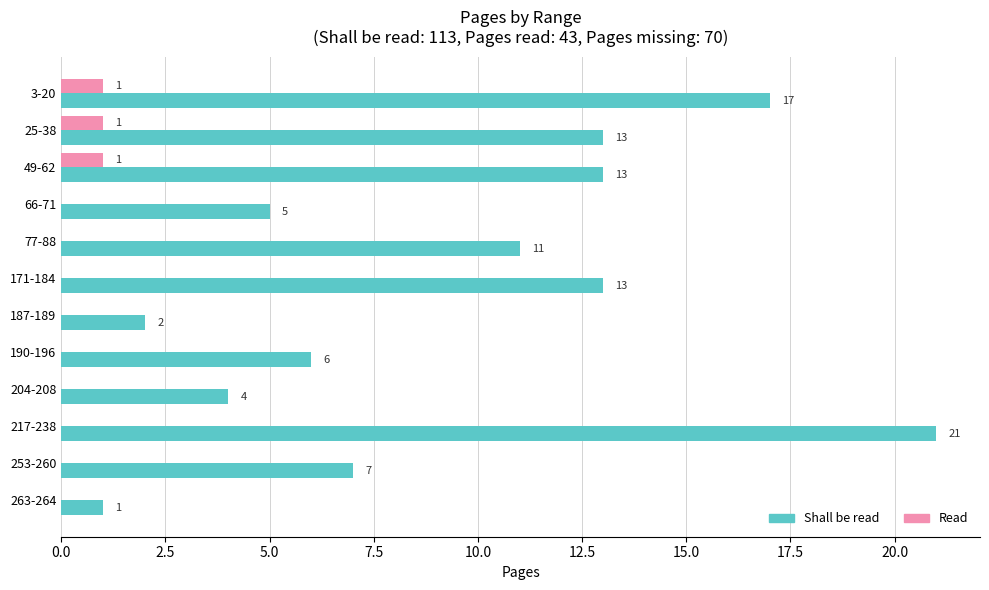

What is the sum of all Shall be read values?

113